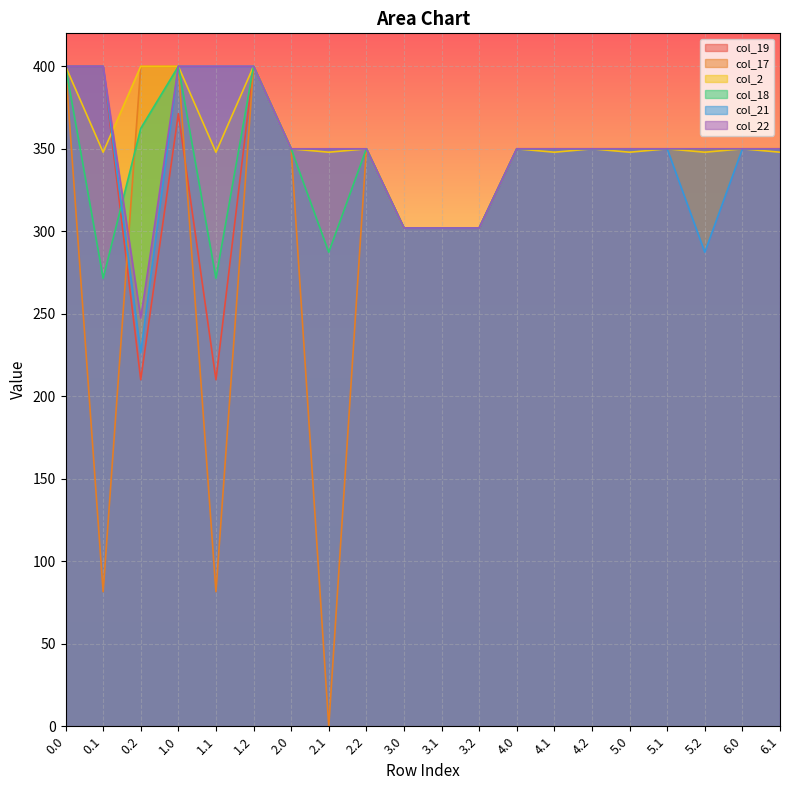

How many interior local valleys does the col_21 series have?

2